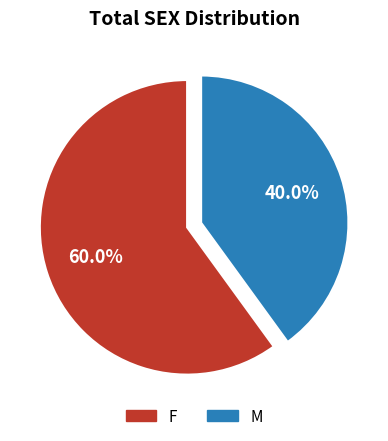

Which has a higher value, F or M?

F